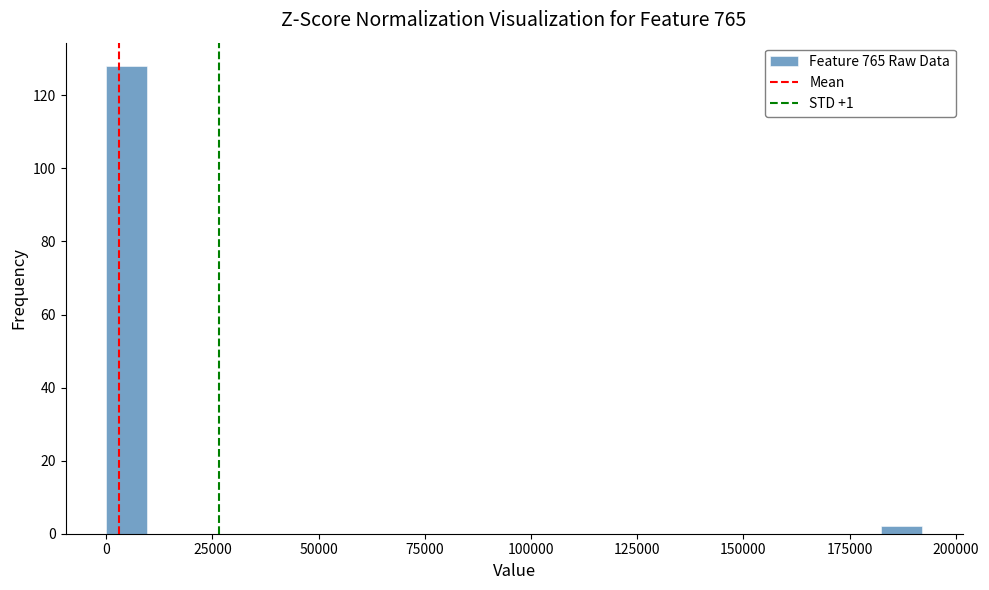

Around what value on the x-axis is the tallest bar? Give the approximate position of its centre, as read against the axis.

5000